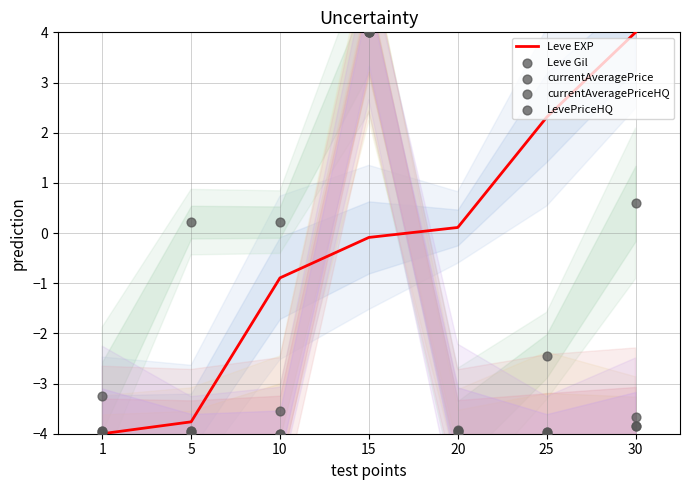

What is the total value across all series at 5?

-15.4